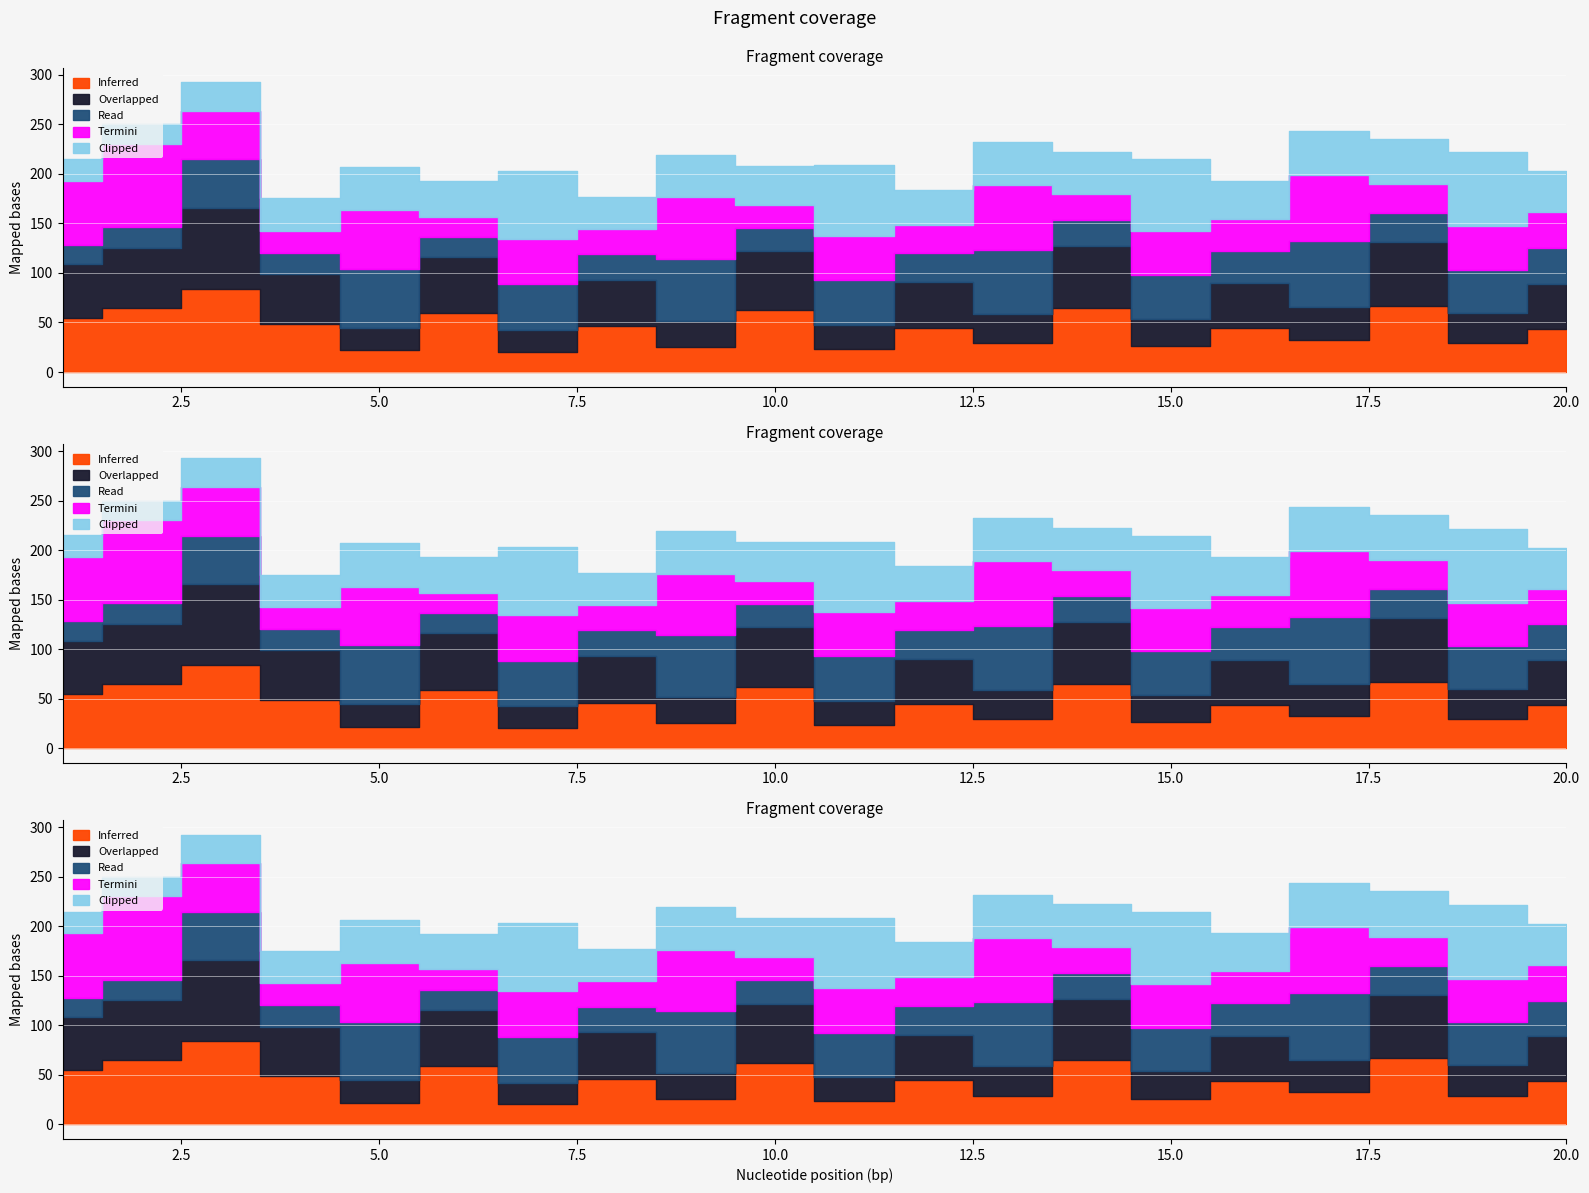

What is the difference between the Overlapped values at 7 and 8?

25.2